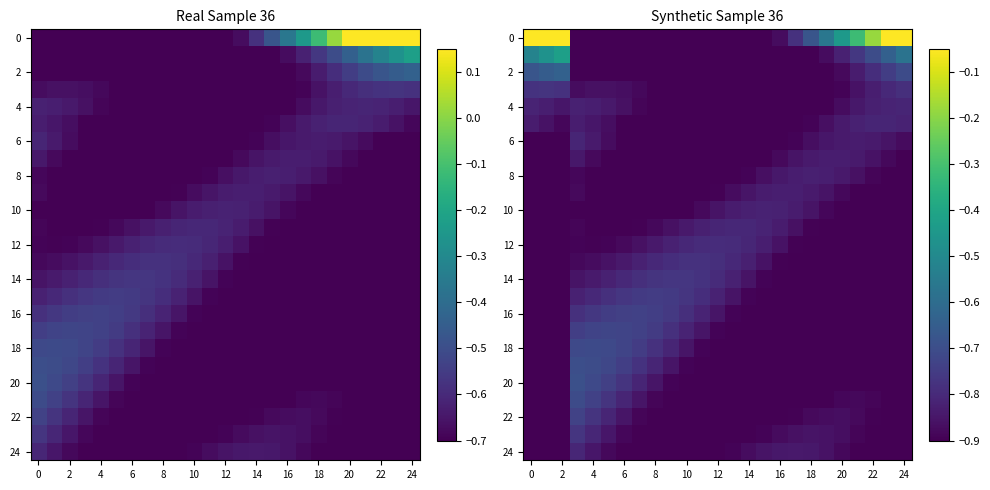

What is the lowest value of the 8 series?

-0.9